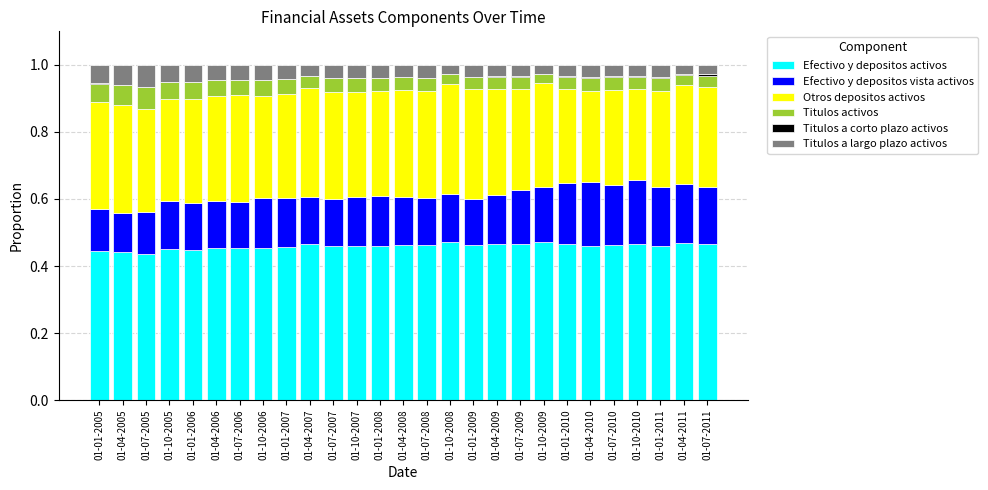

At which label is Efectivo y depositos vista activos closest to 0?

01-04-2005